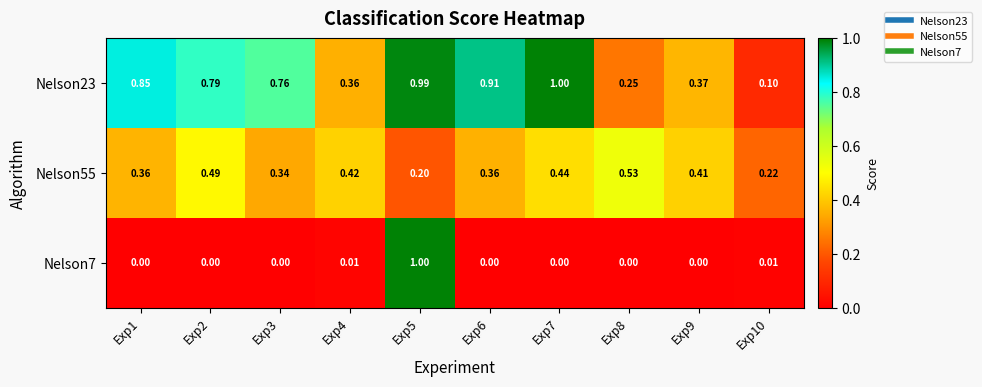

Is the value of Nelson23 at Exp7 greater than the value of Nelson7 at Exp2?

Yes